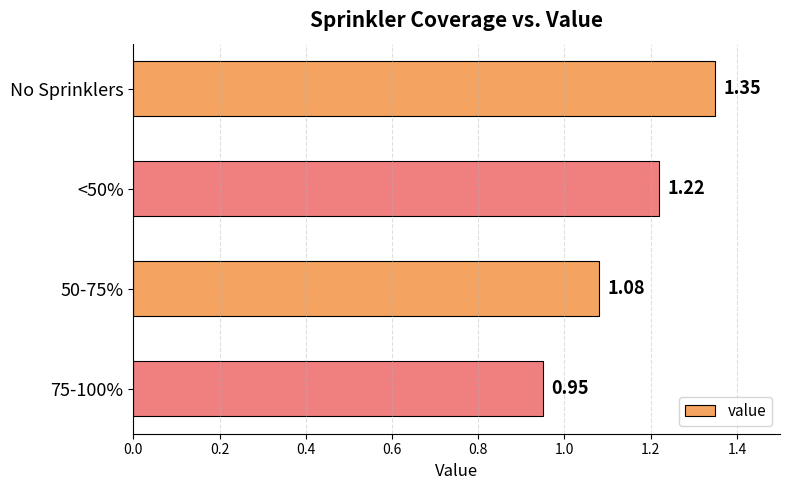

Which label corresponds to the smallest value in the chart?

75-100%